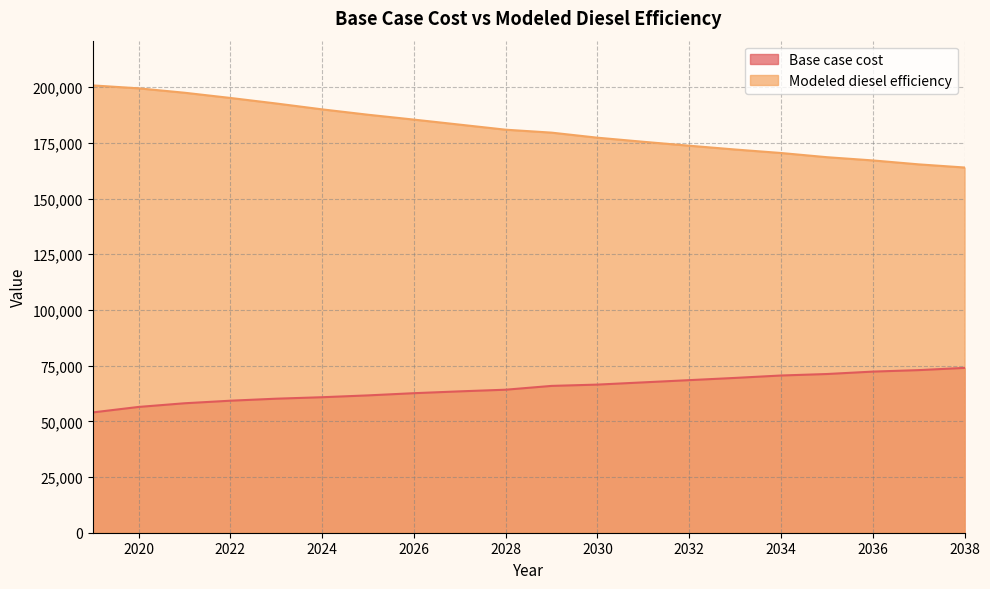

At which label does Base case cost reach its minimum?

2019